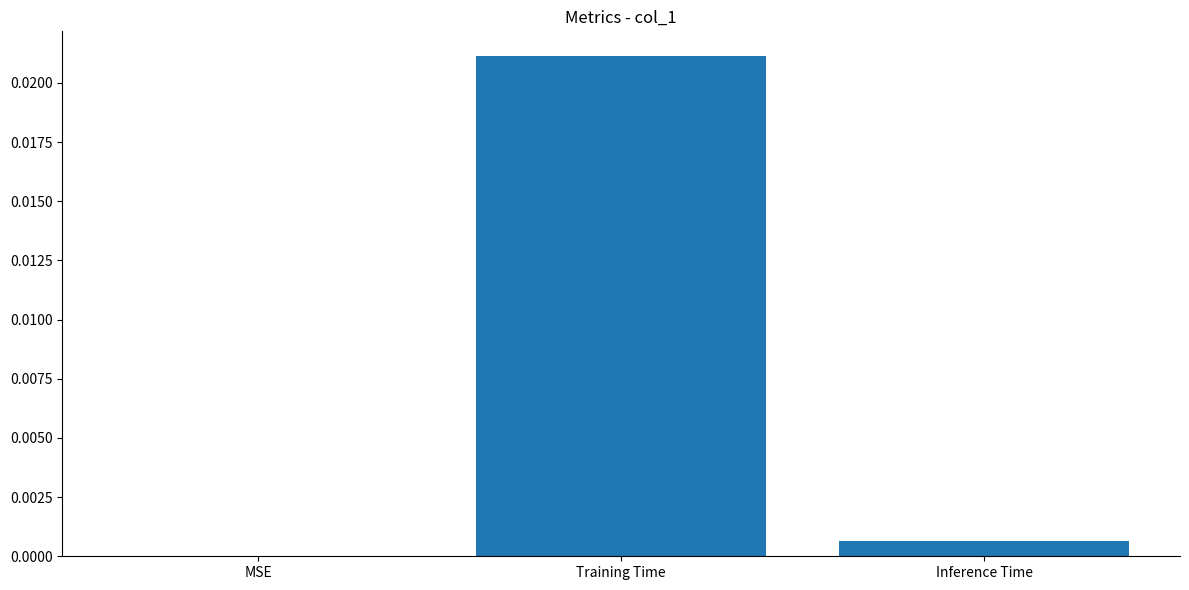

Which label corresponds to the largest value in the chart?

Training Time